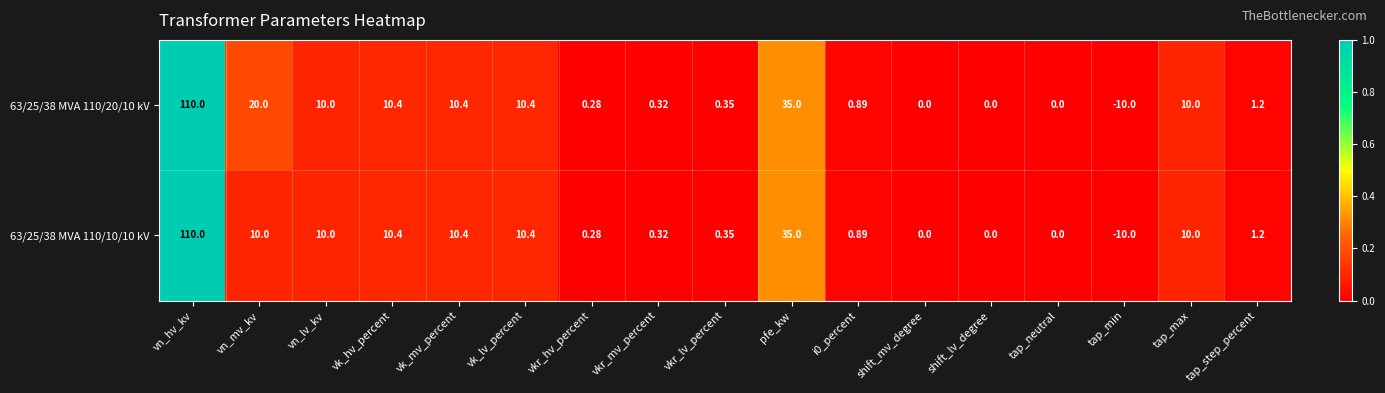

List the series in order of their overall mean, lowest first.

63/25/38 MVA 110/10/10 kV, 63/25/38 MVA 110/20/10 kV